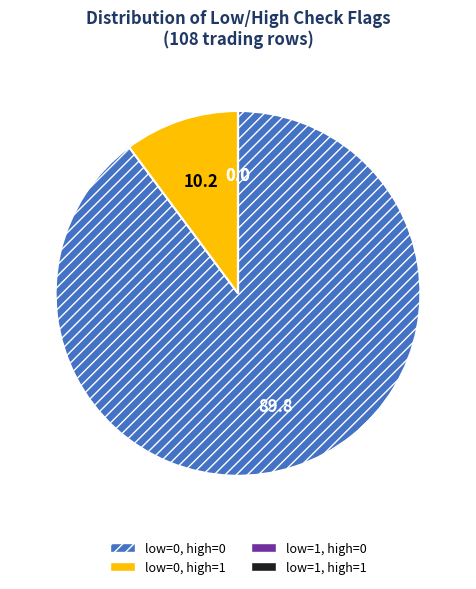

Does low=0, high=1 represent more than half of the total?

No